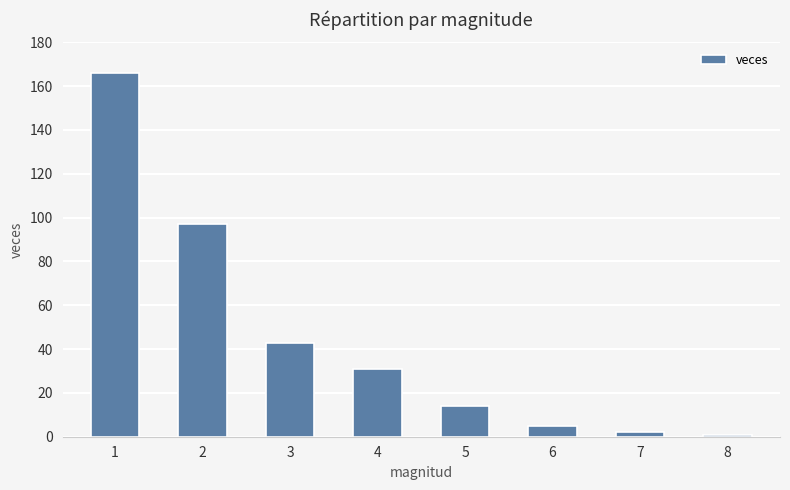

Reading left to right, extract all data points from this chart.

166	97	43	31	14	5	2	1